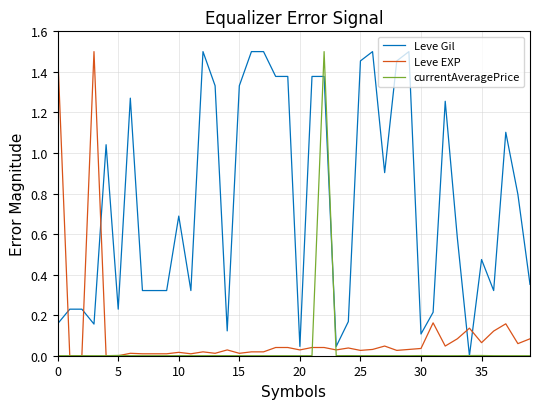

After their last crossing, which series has the higher values: Leve EXP or Leve Gil?

Leve Gil